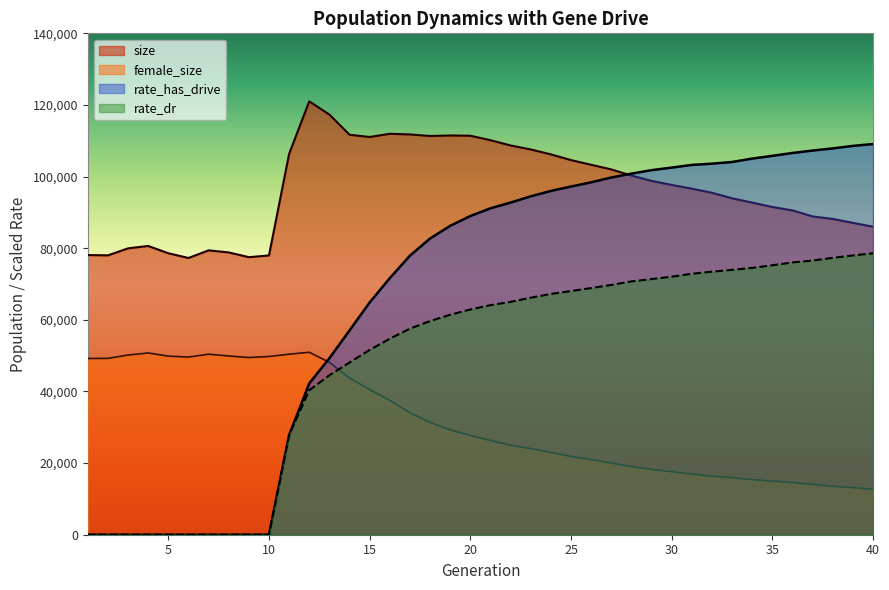

Reading right to left, list all the values displayed in this chart.

size: 86001.0	87082.0	88176.0	88874.0	90556.0	91506.0	92739.0	93937.0	95482.0	96627.0	97673.0	98800.0	100298.0	102003.0	103298.0	104608.0	106204.0	107578.0	108684.0	110164.0	111408.0	111480.0	111334.0	111769.0	111952.0	111055.0	111689.0	117308.0	121007.0	106352.0	77980.0	77499.0	78828.0	79405.0	77270.0	78595.0	80632.0	79965.0	78008.0	78095.0
female_size: 12689.0	13142.0	13538.0	14037.0	14570.0	14954.0	15373.0	15937.0	16339.0	16947.0	17607.0	18226.0	19025.0	20023.0	20978.0	21857.0	22995.0	24032.0	24981.0	26310.0	27723.0	29290.0	31362.0	34059.0	37519.0	40524.0	43777.0	48146.0	50946.0	50411.0	49770.0	49477.0	49912.0	50400.0	49610.0	49860.0	50750.0	50177.0	49233.0	49214.0
rate_dr: 78595.4	77981.0	77312.1	76554.4	76031.8	75236.6	74502.7	73957.0	73451.0	72877.8	72042.0	71383.6	70733.3	69750.9	68864.0	68049.1	67228.1	66182.1	65012.8	64099.7	62900.9	61426.0	59662.0	57538.2	54729.5	51604.0	48087.8	44527.1	40347.3	27802.5	0.0	0.0	0.0	0.0	0.0	0.0	0.0	0.0	0.0	0.0
rate_has_drive: 109086.0	108573.6	107860.9	107273.3	106591.0	105792.7	105022.0	104079.9	103607.0	103252.9	102508.7	101797.8	100823.0	99740.8	98399.4	97223.4	95991.3	94485.3	92750.8	91146.7	88984.1	86256.5	82712.6	77923.3	71635.2	64849.5	57036.1	49273.7	42253.4	27802.5	0.0	0.0	0.0	0.0	0.0	0.0	0.0	0.0	0.0	0.0